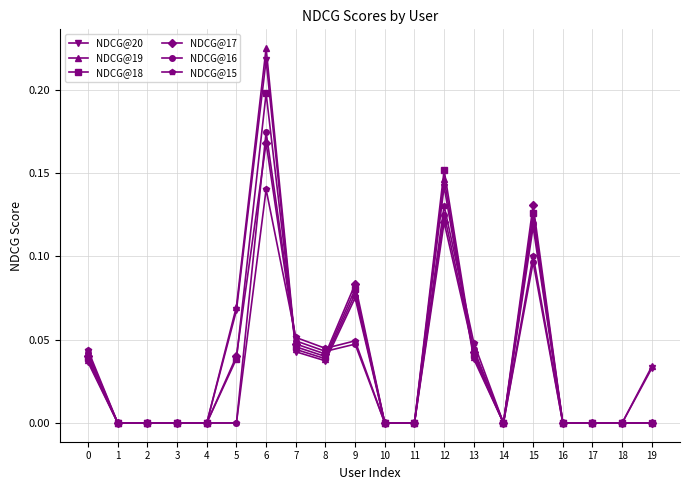

The NDCG@16 series shows 0.0 at 19. True or false?

True